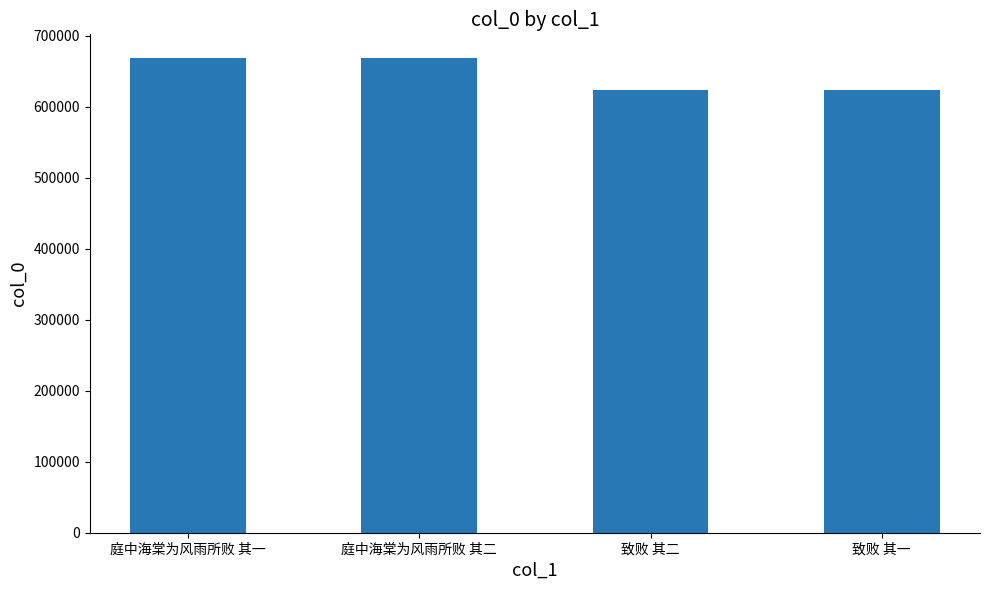

What is the ratio of the value at 致败 其二 to the value at 致败 其一?

1.0